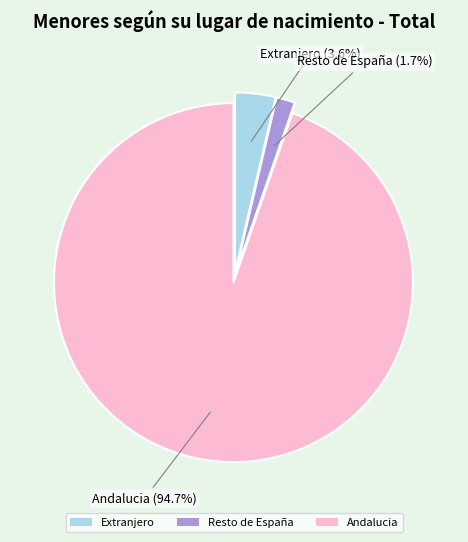

Which has a higher value, Resto de España or Extranjero?

Extranjero